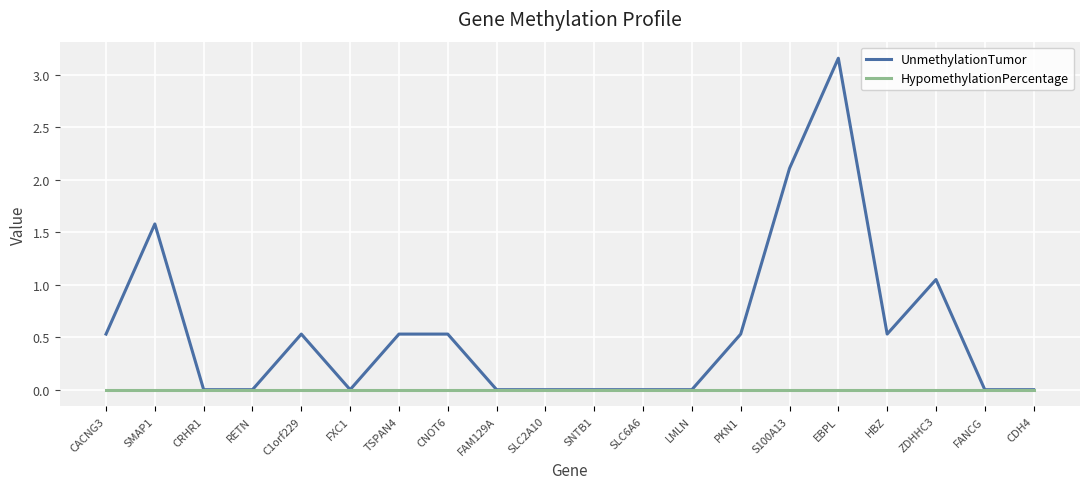

What position from the right is C1orf229?

16